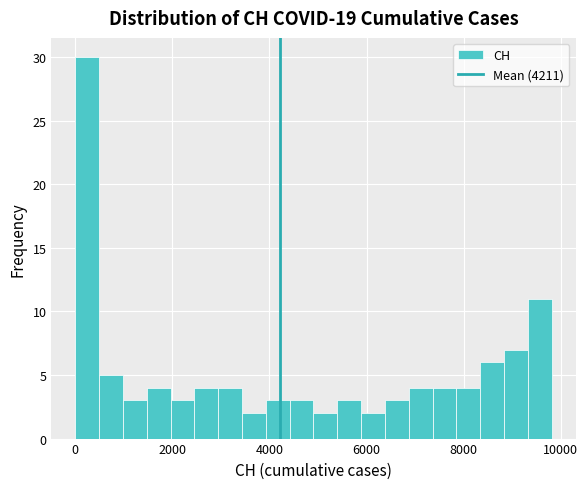

Read against the x-axis, roughly where is the centre of the tallest bar?

200